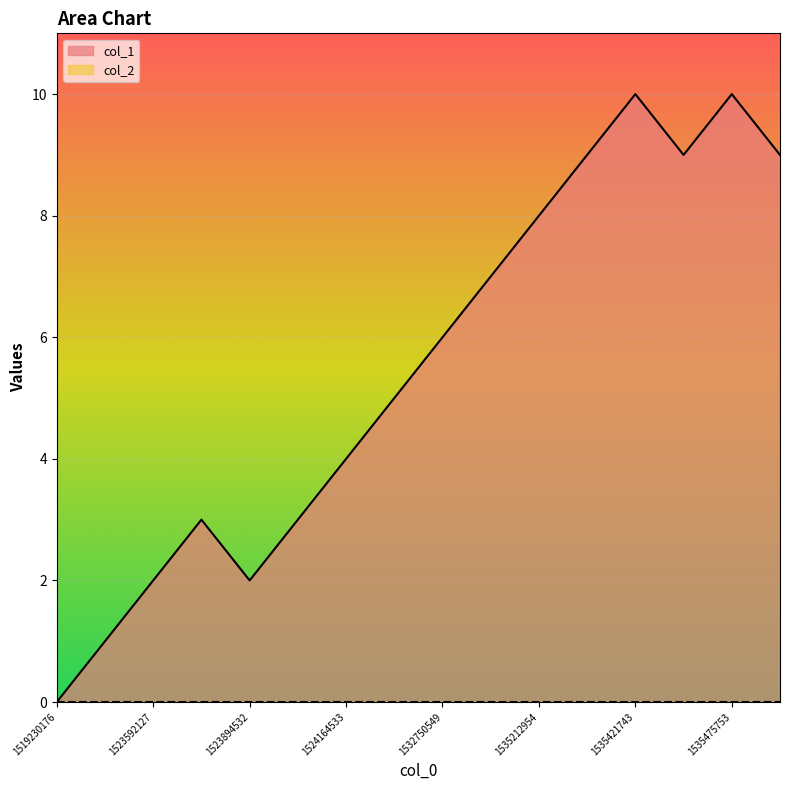

Which has a higher value, 1536422557 or 1523894532?

1536422557